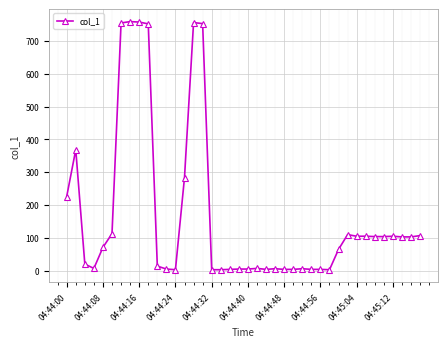

What is the difference between the second highest and second lowest values?

754.2